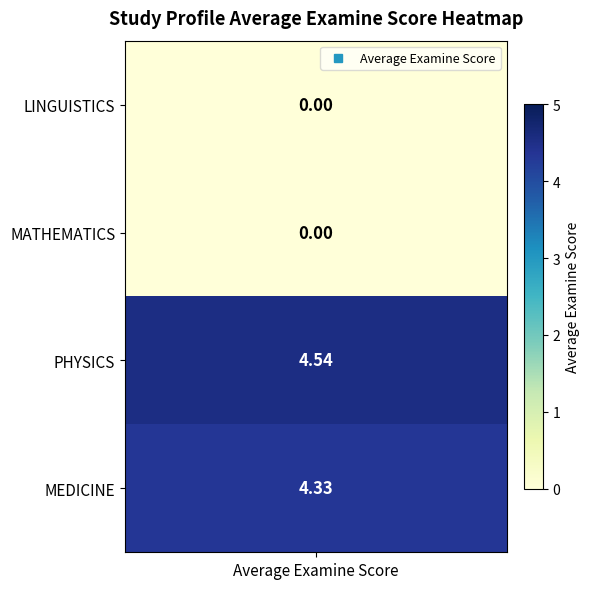

How many data points are less than 4?

2